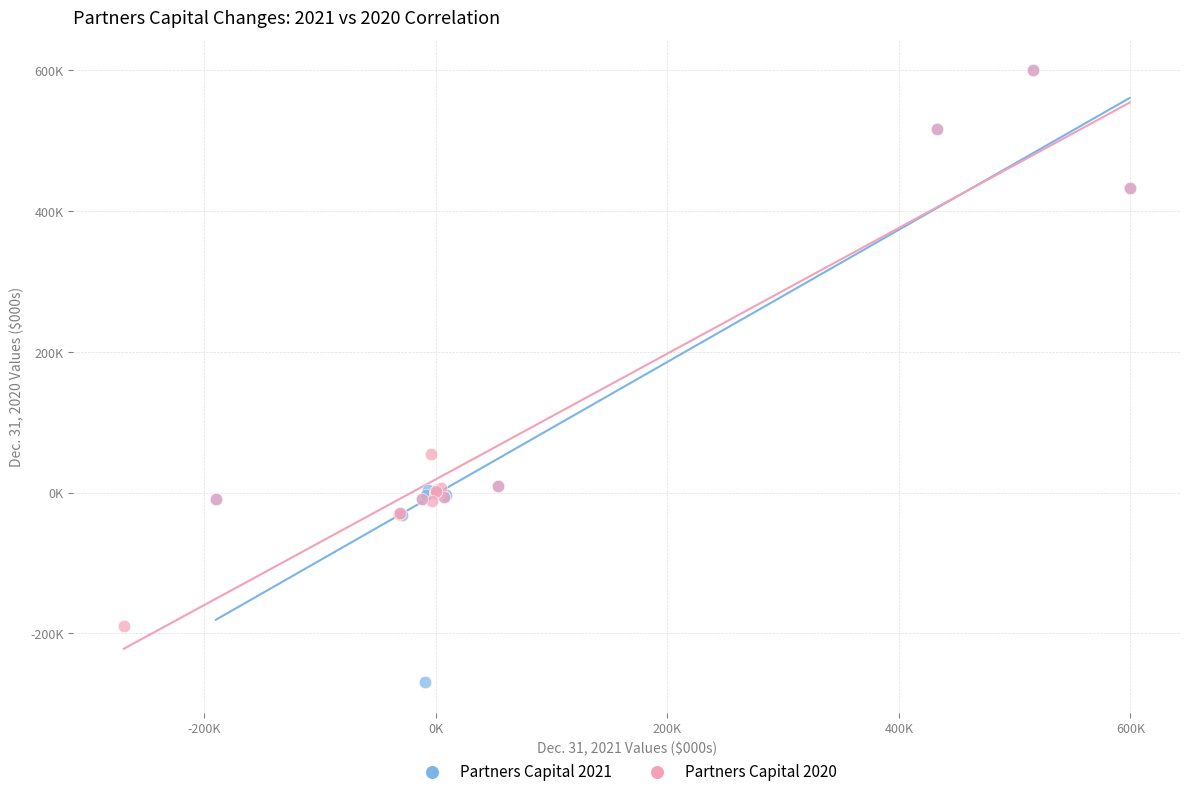

What are all the series names shown in the legend?

Partners Capital 2021, Partners Capital 2020